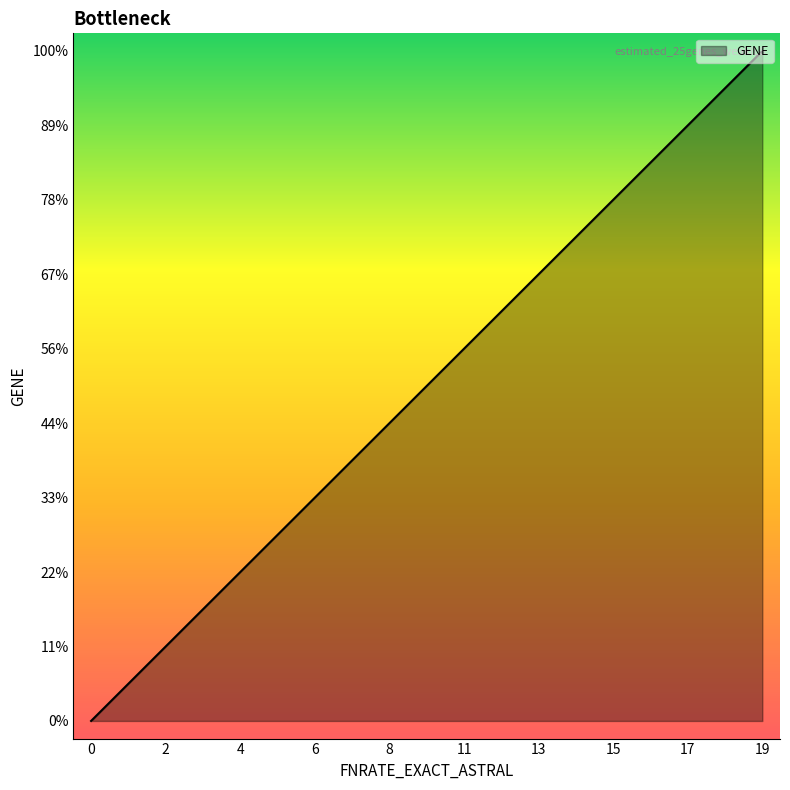

True or false: the data shows 17 at 17.

True